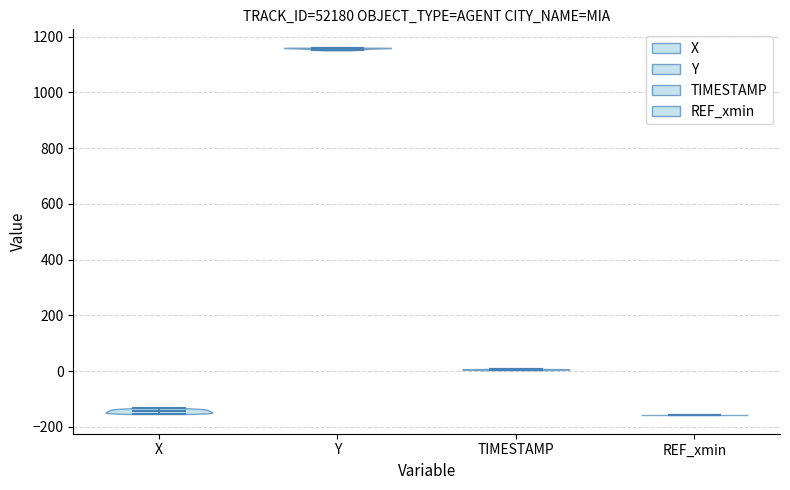

Reading left to right, read every violin against the y-axis: where its median line is, and the lowest and highest points it reaches. The values are not printed on the chart, so give them approximately, as read against the axis.

X: median line -140, lowest point -160, highest point -140
Y: median line 1160, lowest point 1160, highest point 1160
TIMESTAMP: median line 0, lowest point 0, highest point 0
REF_xmin: median line -160, lowest point -160, highest point -160